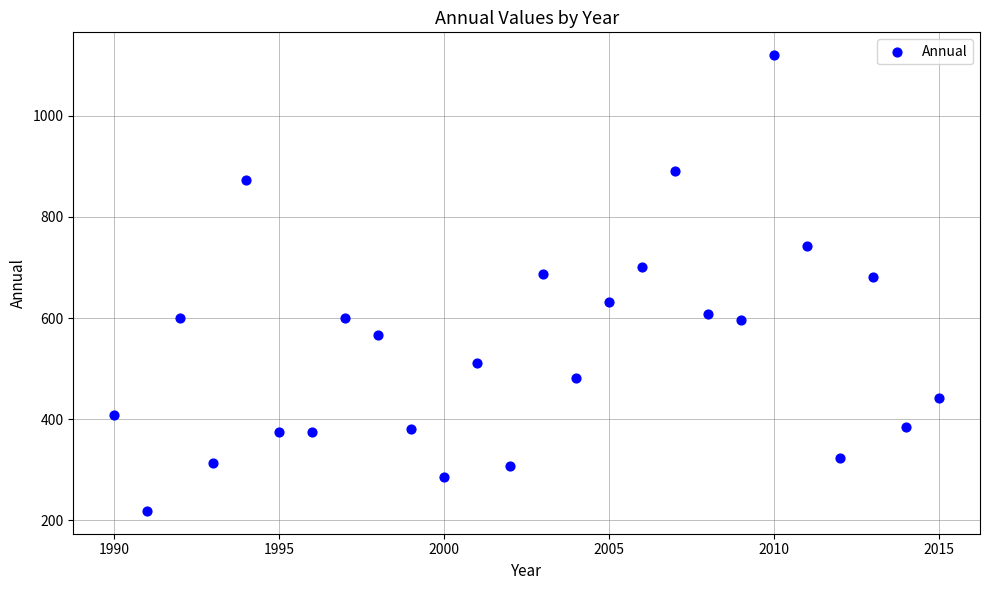

What is the range of X values (max minus min)?

25.0